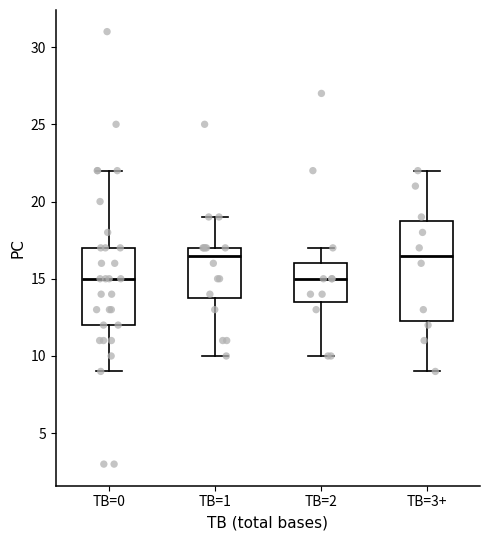

Reading left to right, read every box against the y-axis: the position of its median line, the range the box covers, and the ends of its whiskers. The values are not printed on the chart, so give them approximately, as read against the axis.

TB=0: median 15.0, box 12.0 to 17.0, whiskers 9.0 to 22.0
TB=1: median 16.5, box 14.0 to 17.0, whiskers 10.0 to 19.0
TB=2: median 15.0, box 13.5 to 16.0, whiskers 10.0 to 17.0
TB=3+: median 16.5, box 12.5 to 19.0, whiskers 9.0 to 22.0